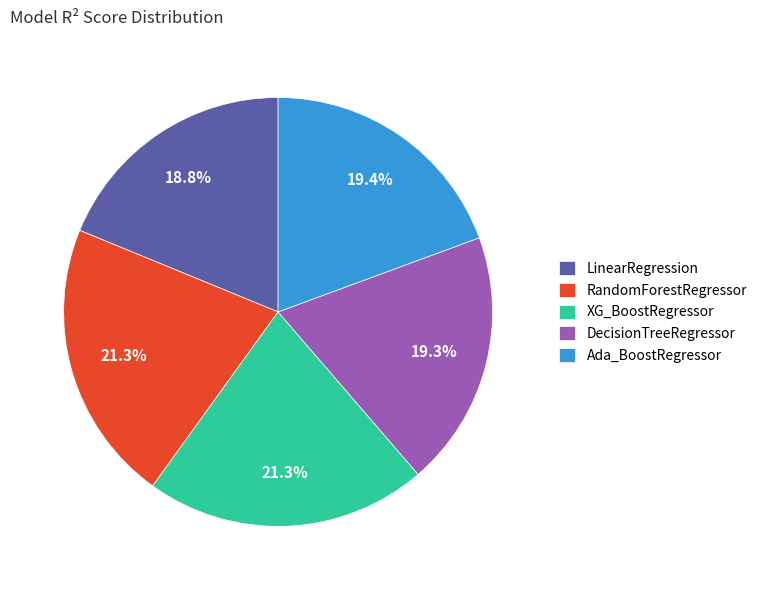

How many slices are in this pie chart?

5